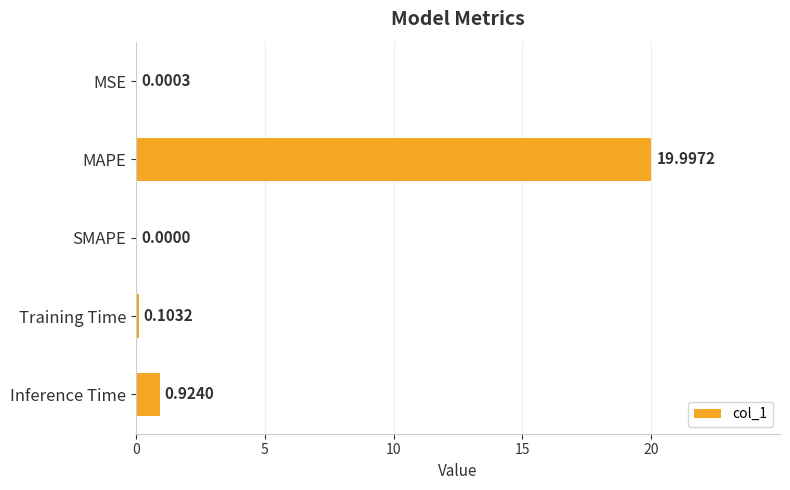

Between MSE and Inference Time, which is larger?

Inference Time